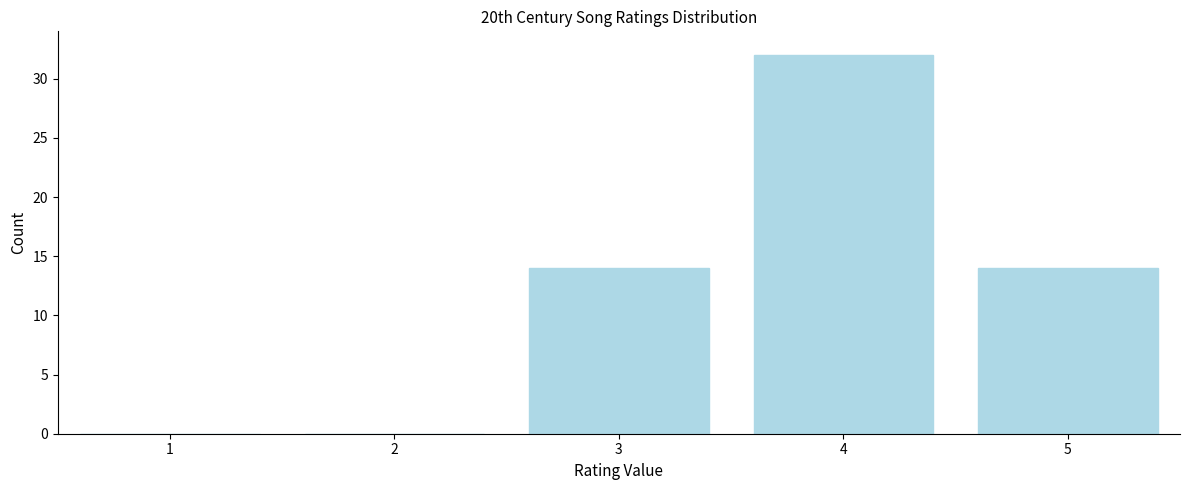

How tall is the bar that spans 3.5 to 4.5 on the x-axis? The values are not printed on the chart, so give them approximately, as read against the axis.

32